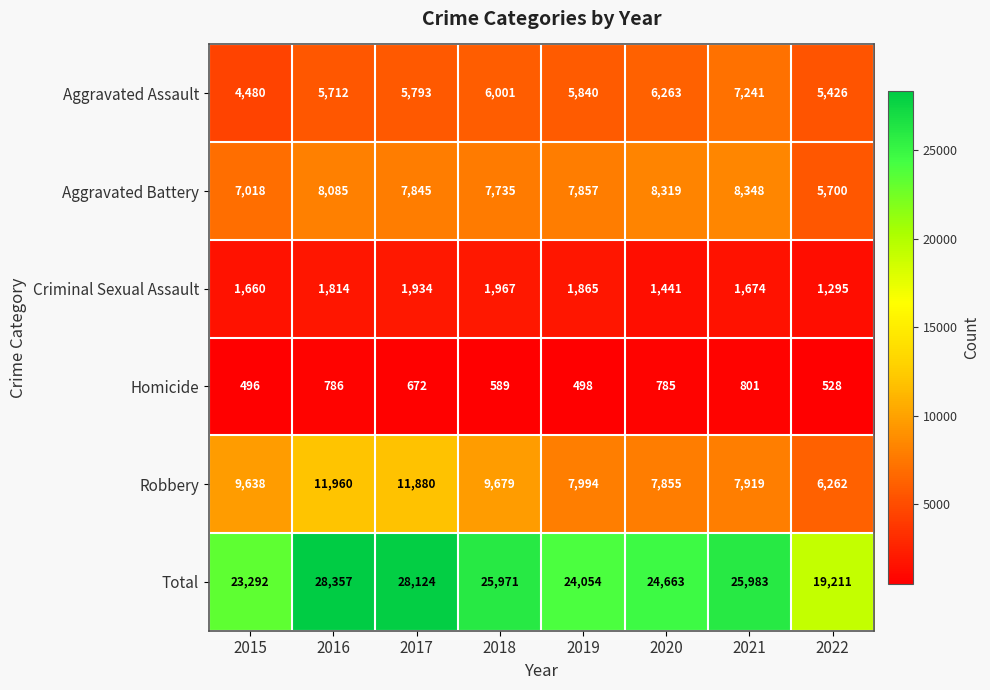

What is the average value of the Criminal Sexual Assault series?

1706